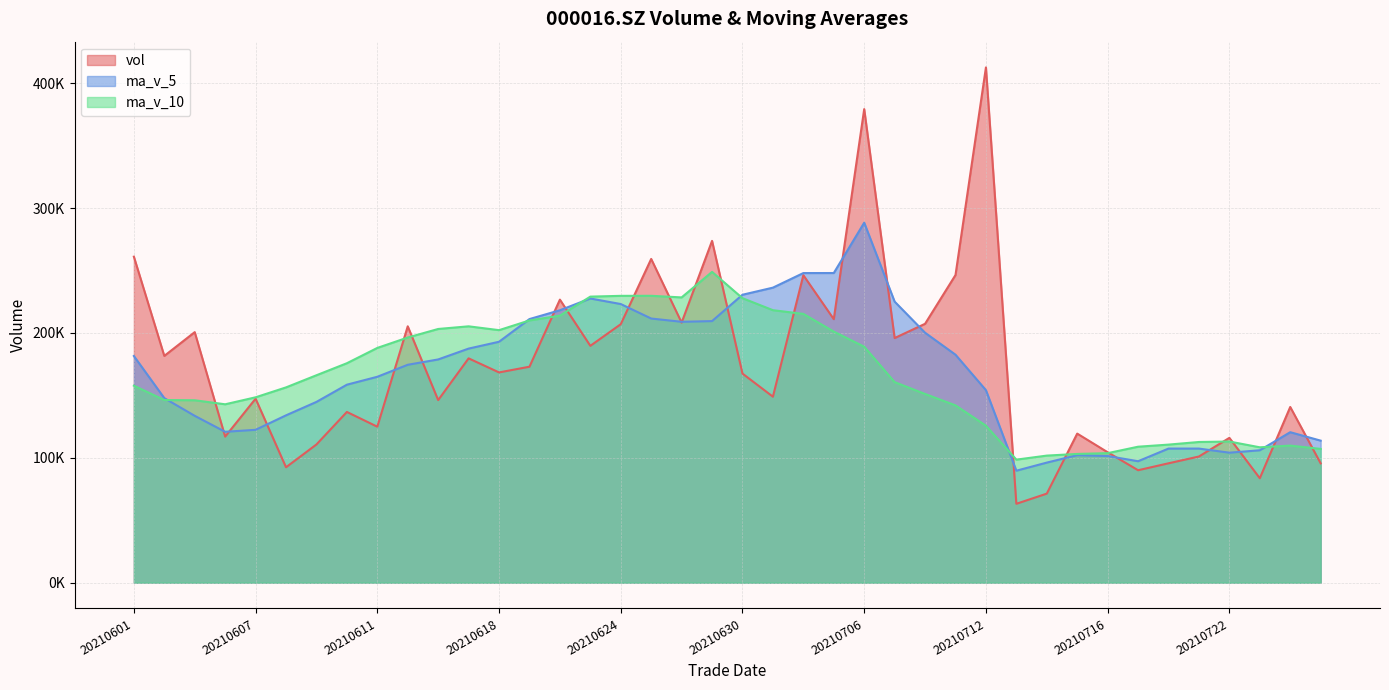

Reading left to right, list all the values displayed in this chart.

vol: 20210601=261102.7	20210602=181631.5	20210603=200663.9	20210604=116980.9	20210607=147368.1	20210608=92438.9	20210609=110709.2	20210610=136741.6	20210611=124920.6	20210615=205330.6	20210616=146226.3	20210617=179664.9	20210618=168398.2	20210621=172971.2	20210622=226698.0	20210623=189681.7	20210624=207014.3	20210625=259283.2	20210628=208296.7	20210629=273743.7	20210630=167467.2	20210701=148958.1	20210702=246262.5	20210705=211052.9	20210706=379272.1	20210707=195922.2	20210708=207333.4	20210709=246402.4	20210712=412649.4	20210713=63195.4	20210714=71334.3	20210715=119398.9	20210716=104472.8	20210719=90063.6	20210720=95618.2	20210721=101059.8	20210722=115993.5	20210723=83662.2	20210726=140731.7	20210727=95574.1
ma_v_5: 20210601=181549.4	20210602=147816.6	20210603=133632.2	20210604=120847.7	20210607=122435.7	20210608=134028.2	20210609=144785.7	20210610=158576.8	20210611=164908.1	20210615=174518.2	20210616=178791.7	20210617=187482.8	20210618=192952.7	20210621=211129.7	20210622=218194.8	20210623=227603.9	20210624=223161.0	20210625=211549.8	20210628=208945.6	20210629=209496.9	20210630=230602.6	20210701=236293.6	20210702=247968.6	20210705=247996.6	20210706=288315.9	20210707=225100.6	20210708=200183.0	20210709=182596.1	20210712=154210.2	20210713=89693.0	20210714=96177.6	20210715=102122.7	20210716=101441.6	20210719=97279.5	20210720=107413.1	20210721=107404.3	20210722=104123.4	20210723=106054.0	20210726=120531.5	20210727=113769.0
ma_v_10: 20210601=157788.8	20210602=146301.1	20210603=146104.5	20210604=142877.9	20210607=148477.0	20210608=156410.0	20210609=166134.2	20210610=175764.8	20210611=188018.9	20210615=196356.5	20210616=203197.8	20210617=205321.9	20210618=202251.2	20210621=210037.7	20210622=213845.8	20210623=229103.3	20210624=229727.3	20210625=229759.2	20210628=228471.1	20210629=248906.4	20210630=227851.6	20210701=218238.3	20210702=215282.4	20210705=201103.4	20210706=189004.5	20210707=160639.1	20210708=151152.8	20210709=142018.8	20210712=125744.8	20210713=98553.1	20210714=101790.9	20210715=103123.0	20210716=103747.8	20210719=108905.5	20210720=110591.0	20210721=112689.0	20210722=113060.2	20210723=108433.8	20210726=109790.5	20210727=107151.8